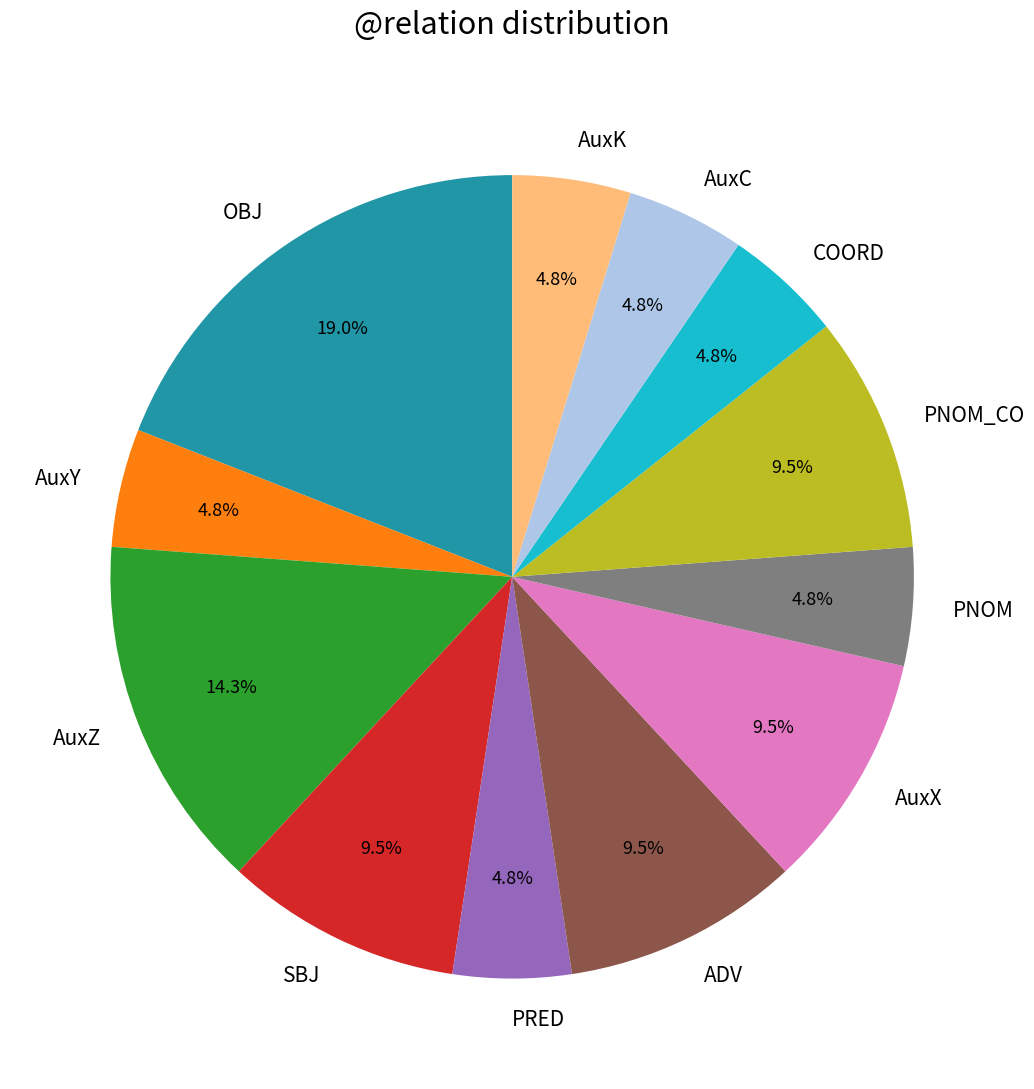

Which has a higher value, AuxK or AuxX?

AuxX